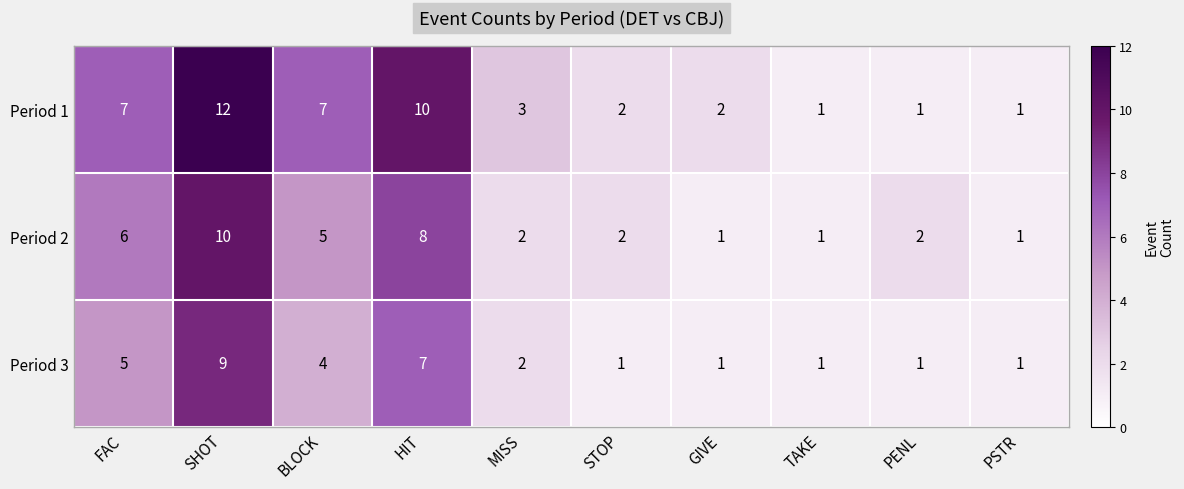

The Period 2 series shows 0 at TAKE. True or false?

False